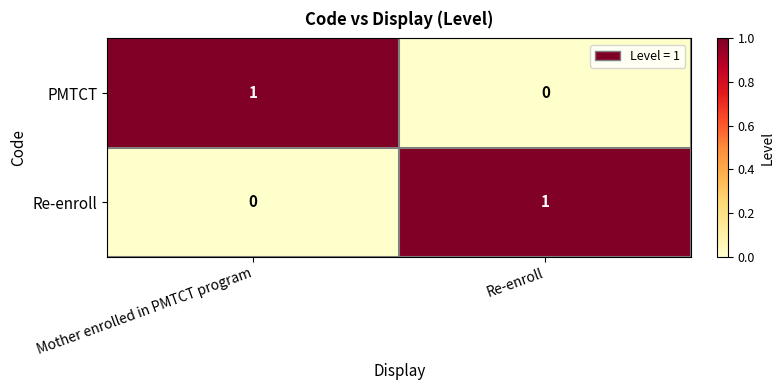

List the labels in order of Re-enroll value, smallest first.

Mother enrolled in PMTCT program, Re-enroll